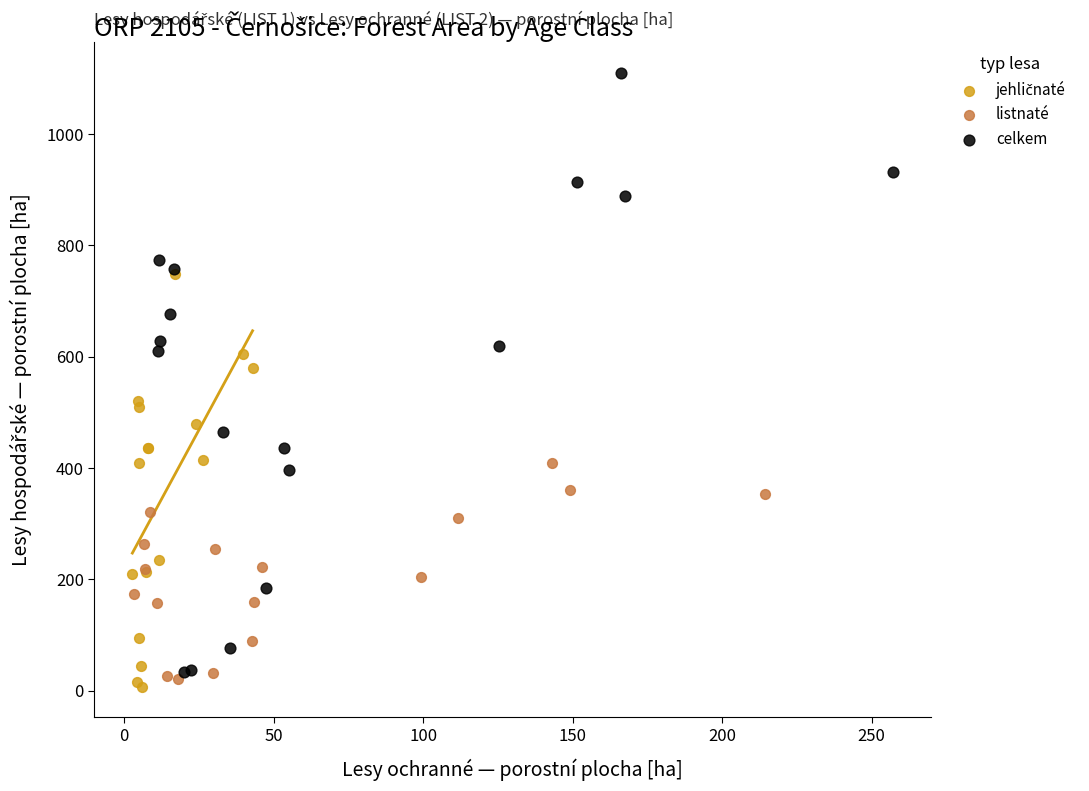

Which series contains the highest Y value?

celkem